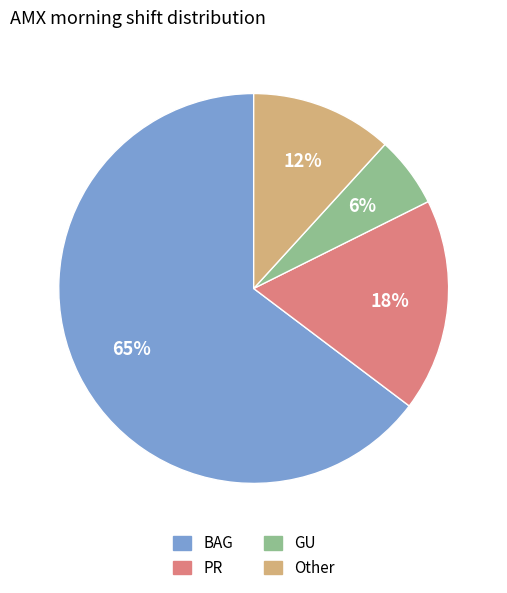

What is the ratio of the value at Other to the value at GU?

2.0